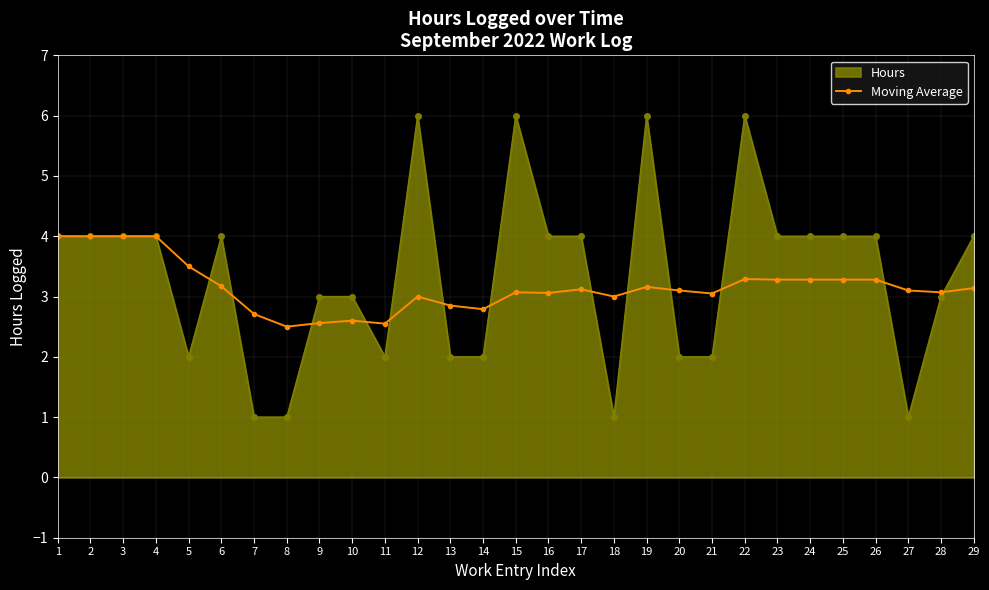

What is the lowest value of the Hours series?

1.0